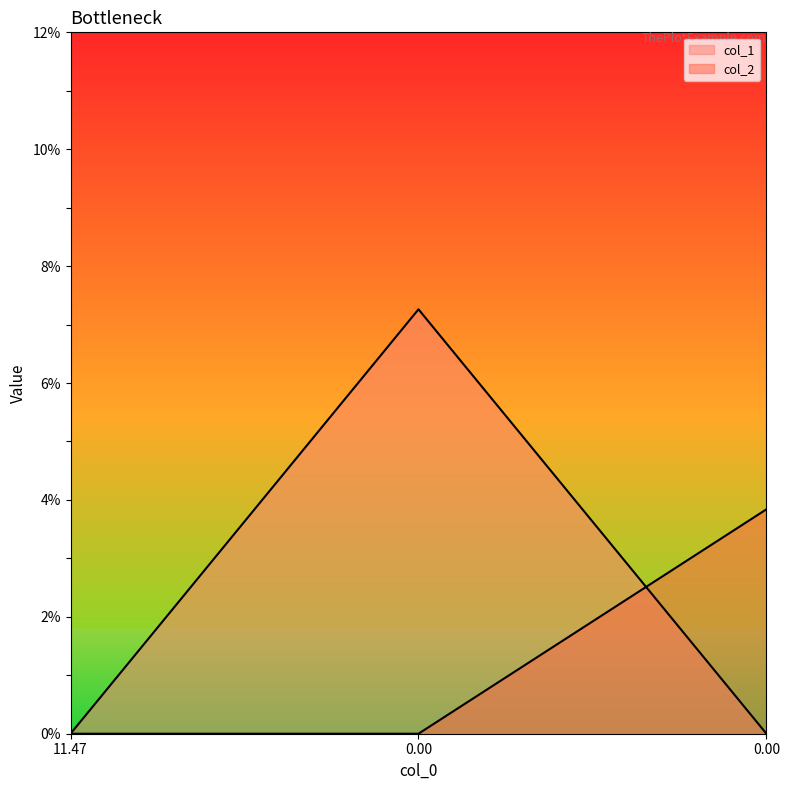

What are all the series names shown in the legend?

col_1, col_2